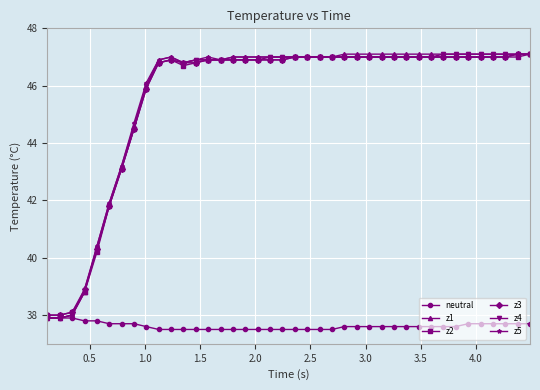

What is the maximum value shown in the chart?

47.1